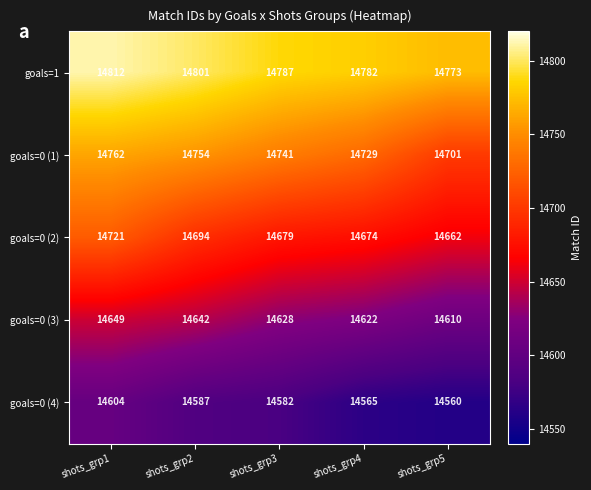

True or false: goals=0 (3) has a value of 14628 at shots_grp3.

True